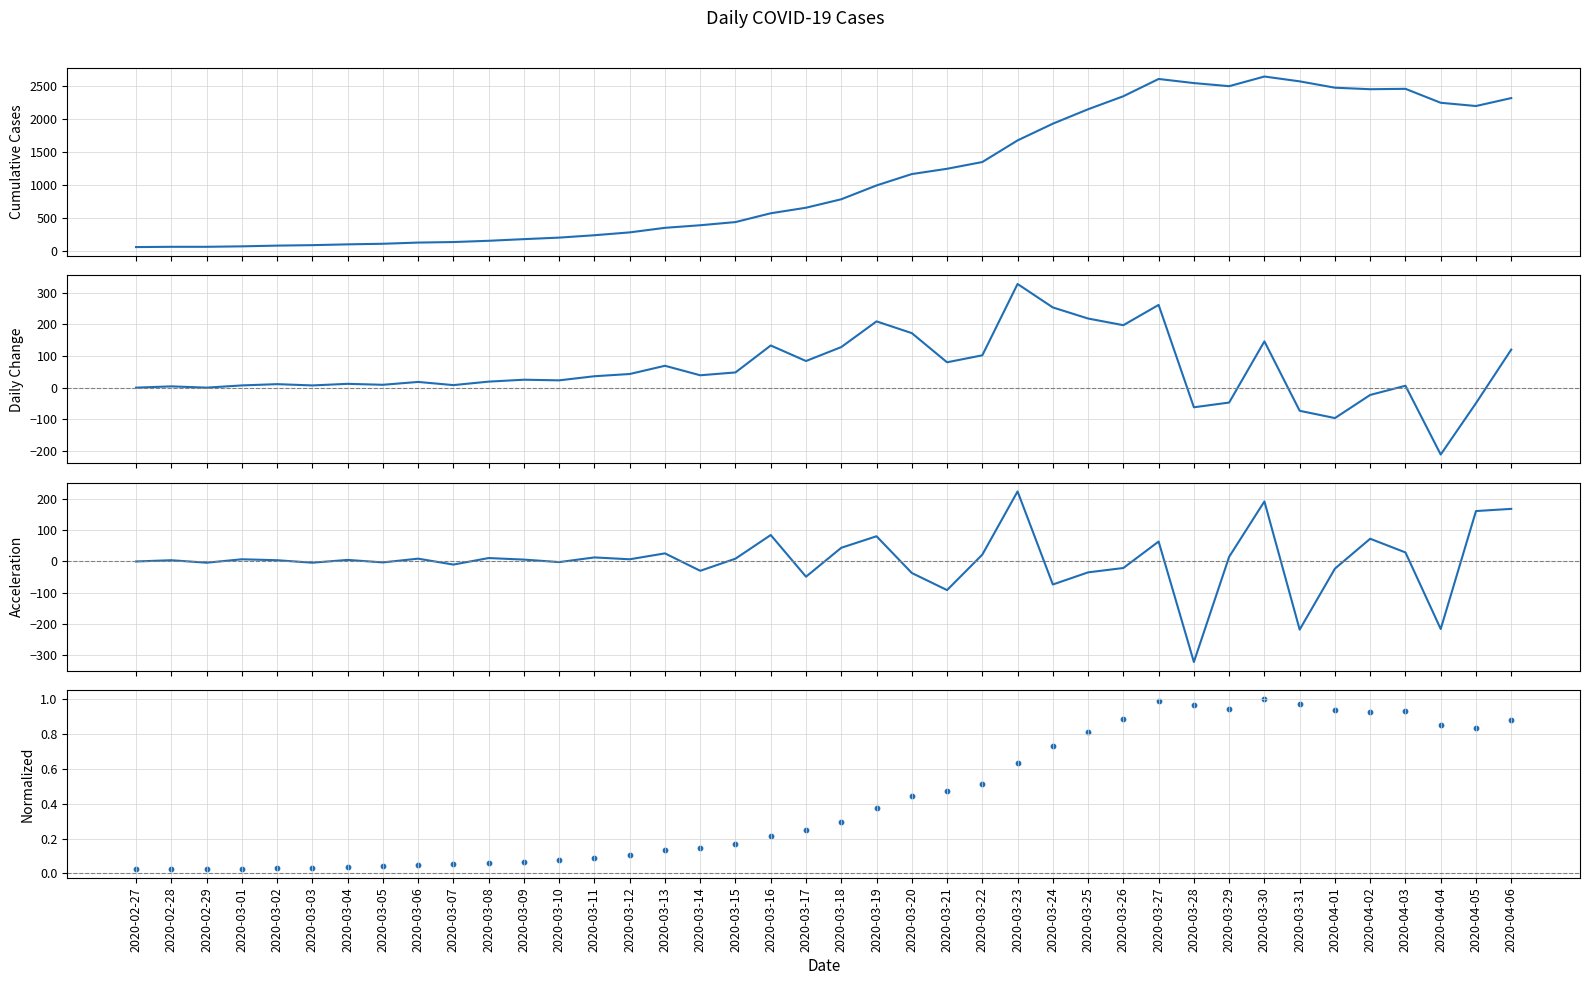

What are all the series names shown in the legend?

value, daily change, acceleration, normalized value